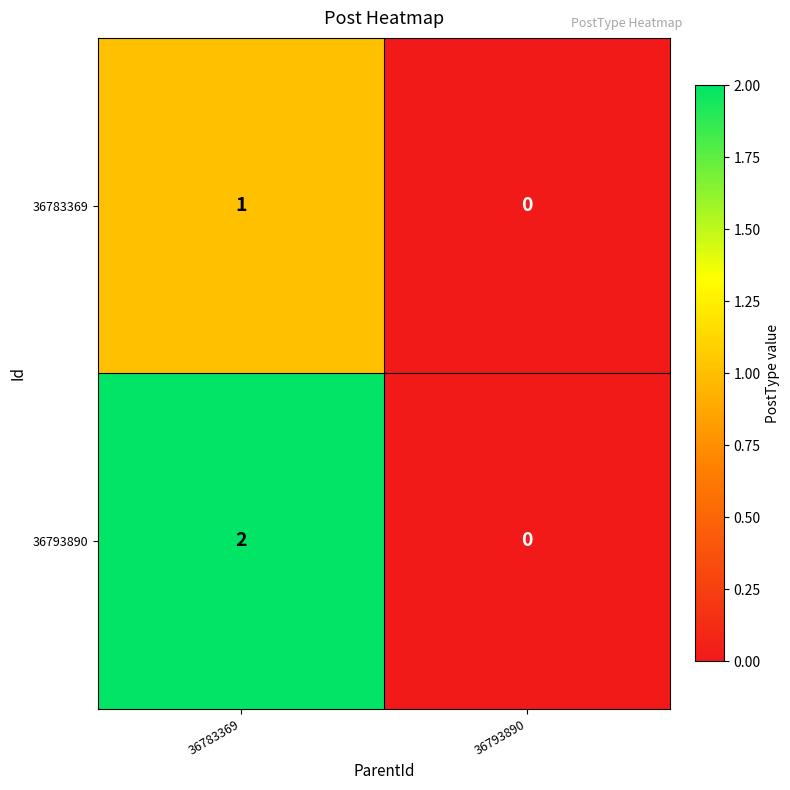

True or false: 36793890 has a value of 1 at 36783369.

False